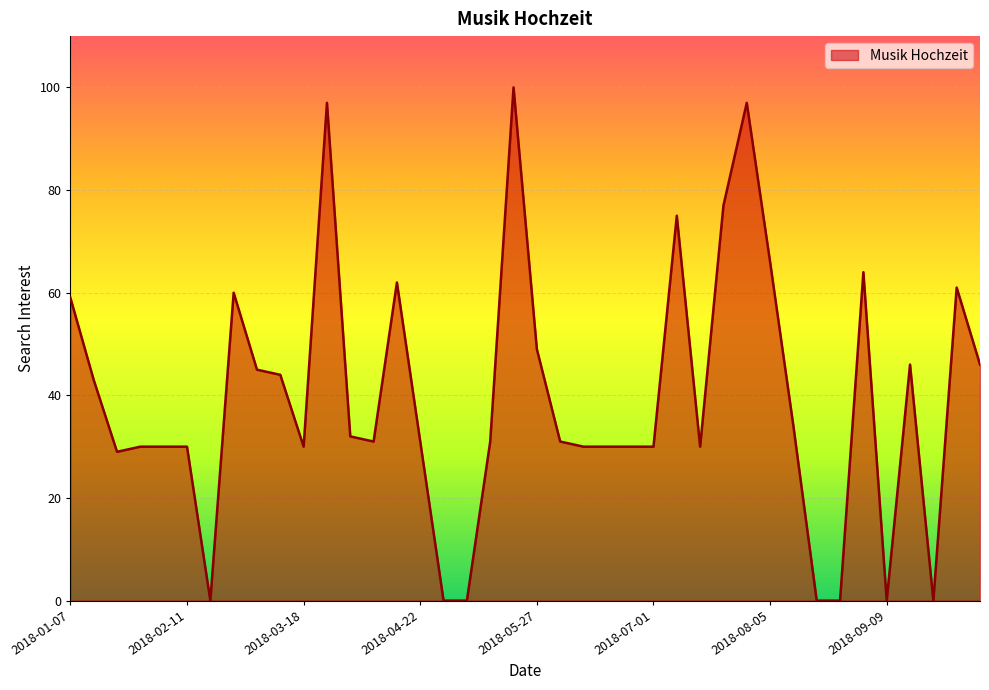

What is the difference between the maximum and minimum values?

100